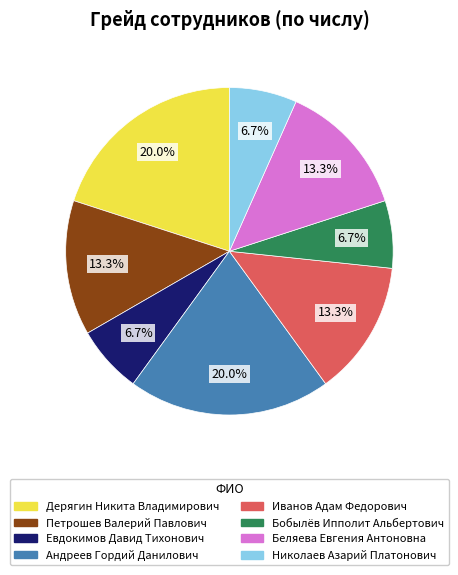

To the nearest percent, what portion does Николаев Азарий Платонович represent?

7%